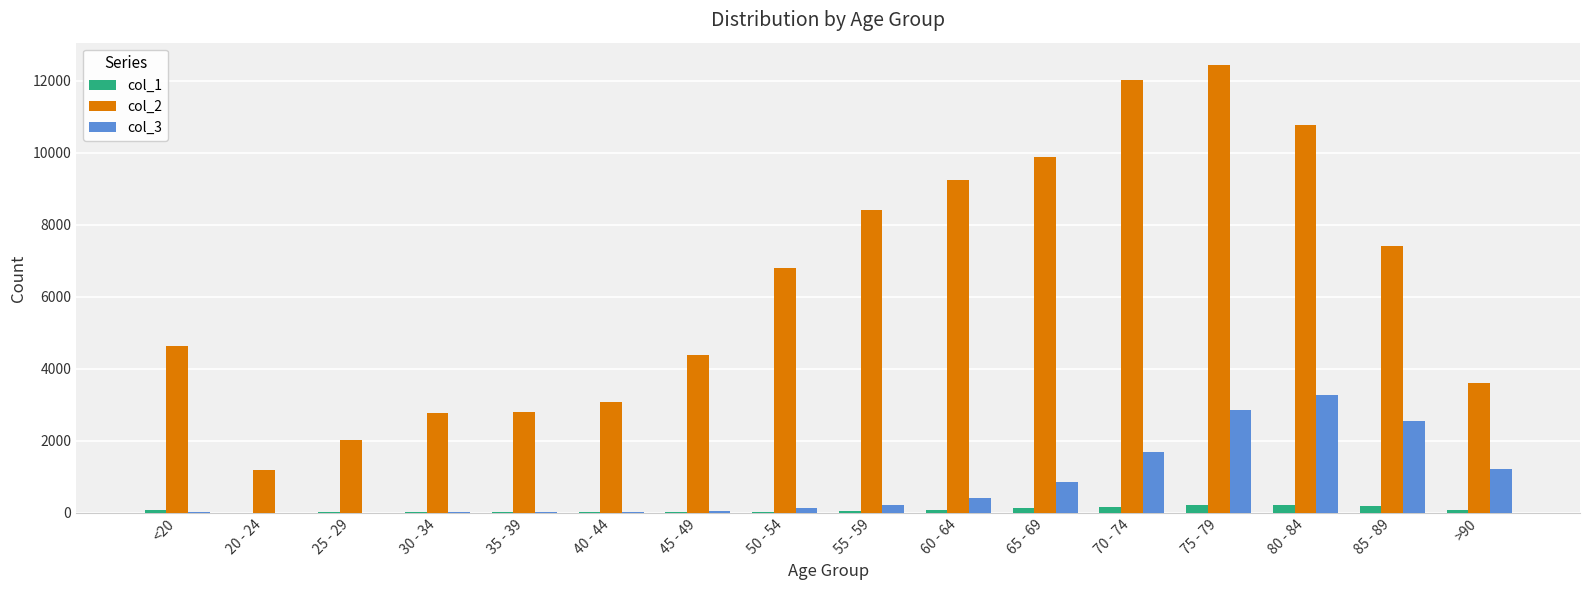

How many data points does each series have?

16